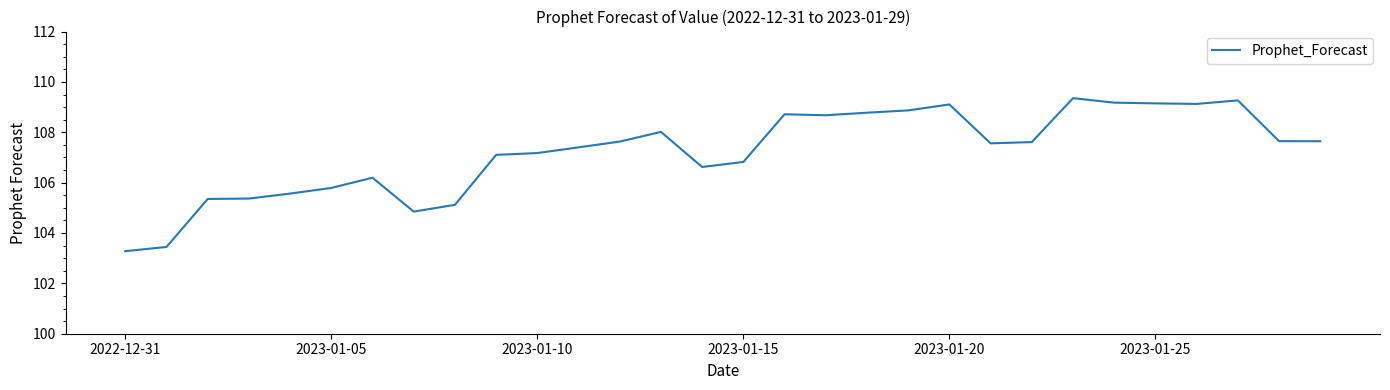

Is this an area chart (filled region under the line)?

No